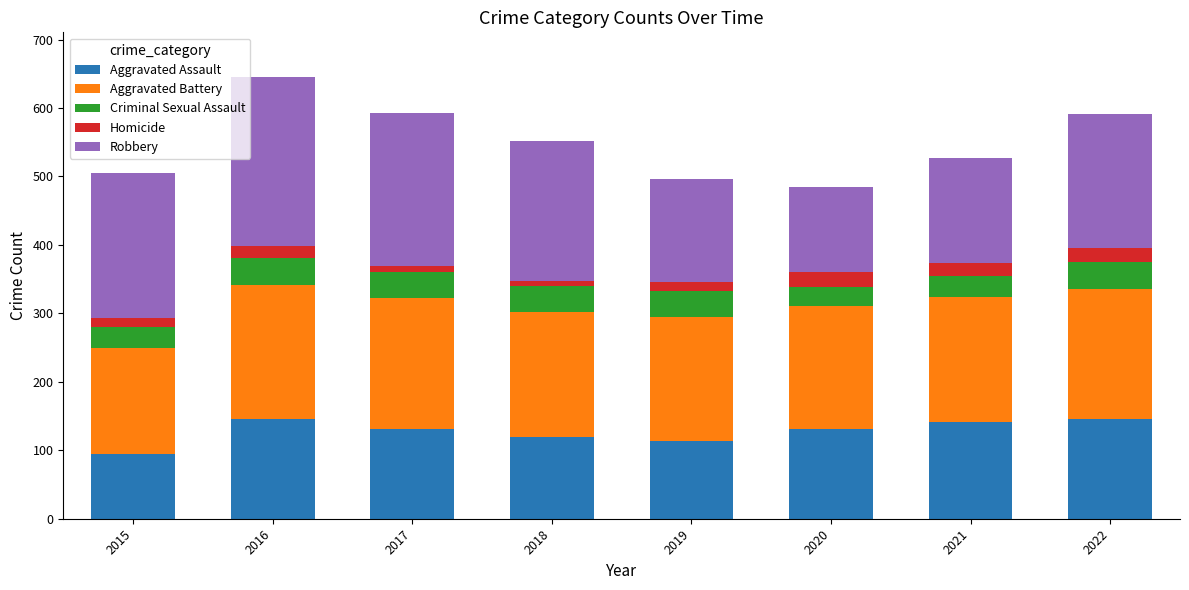

What is the minimum value for Aggravated Assault?

95